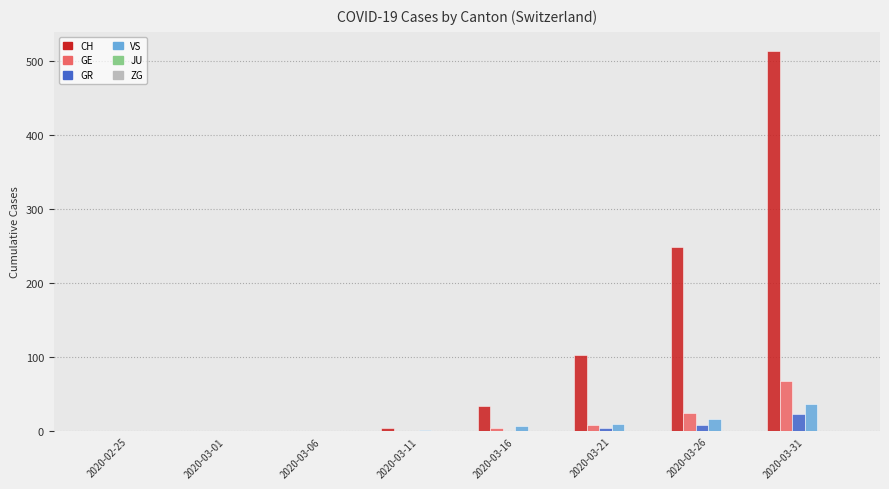

How many data points does each series have?

8